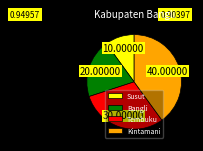

Is there any slice that represents more than half of the pie?

No